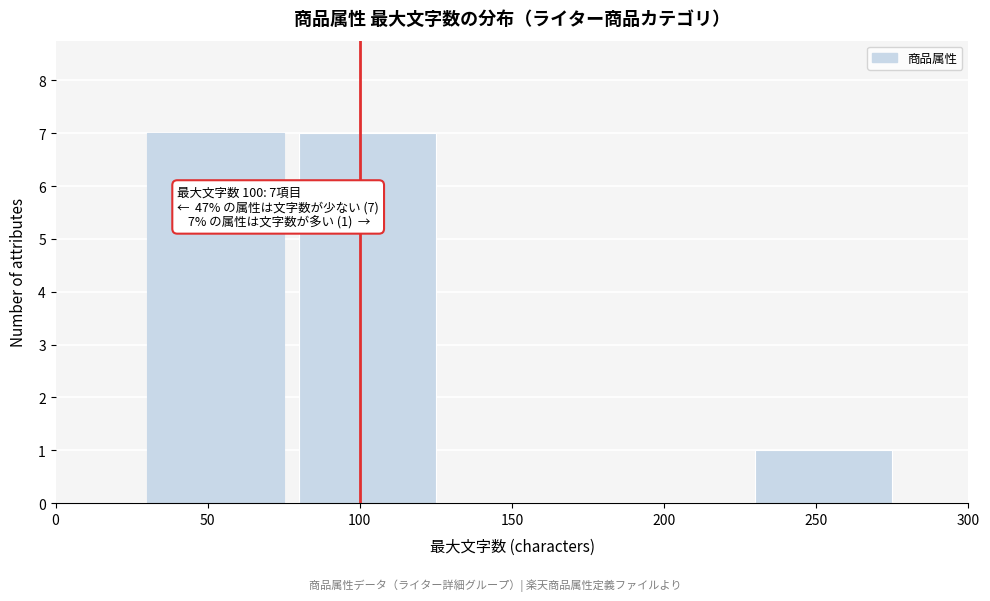

Reading left to right, what are all the values shown in this chart?

0=0	50=7	100=7	150=0	200=0	250=1